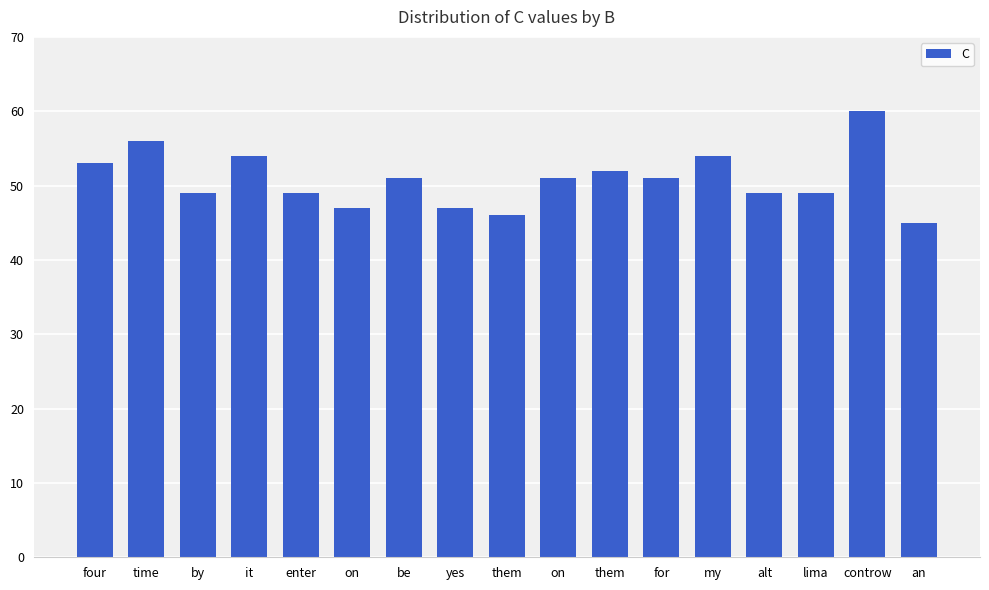

At which category does the chart reach its minimum across all series?

an